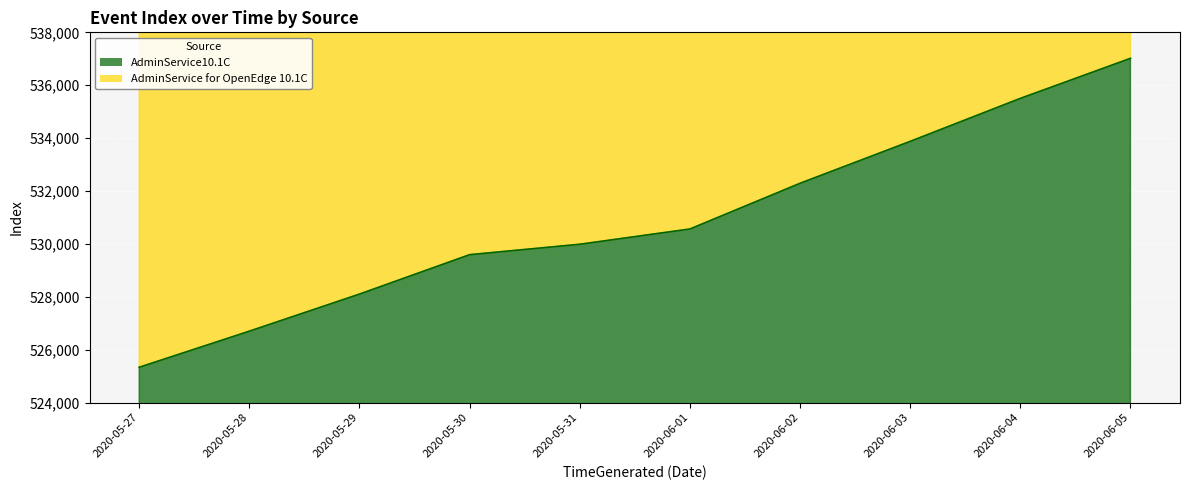

What is the value of the AdminService for OpenEdge 10.1C point at the 9th from the left?

1070891